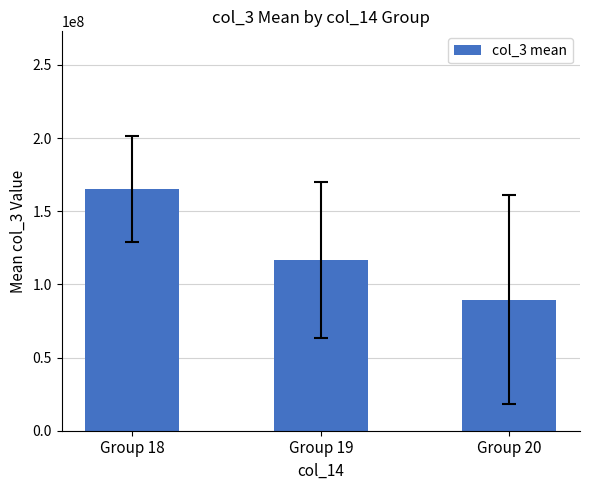

How many bars are there in total?

3